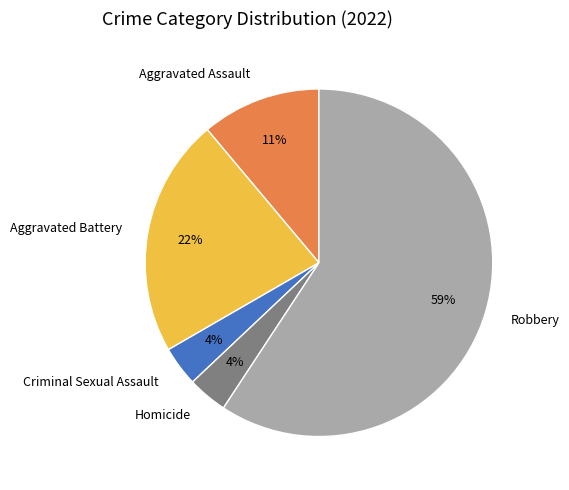

To the nearest percent, what is the average slice percentage?

20%